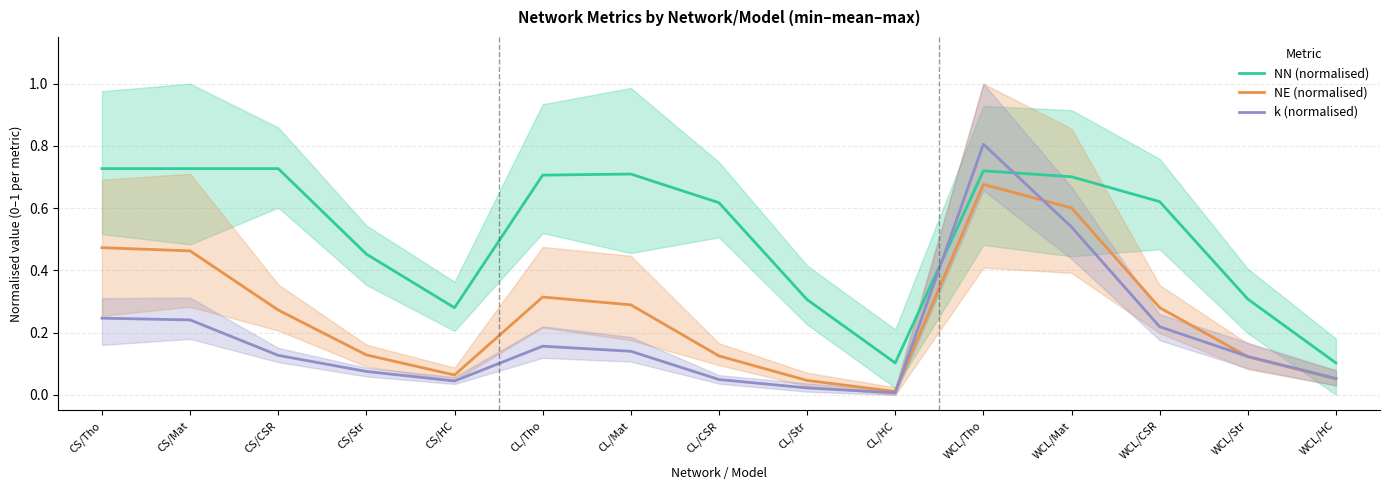

List the series in order of their peak value, highest first.

k (normalised), NN (normalised), NE (normalised)